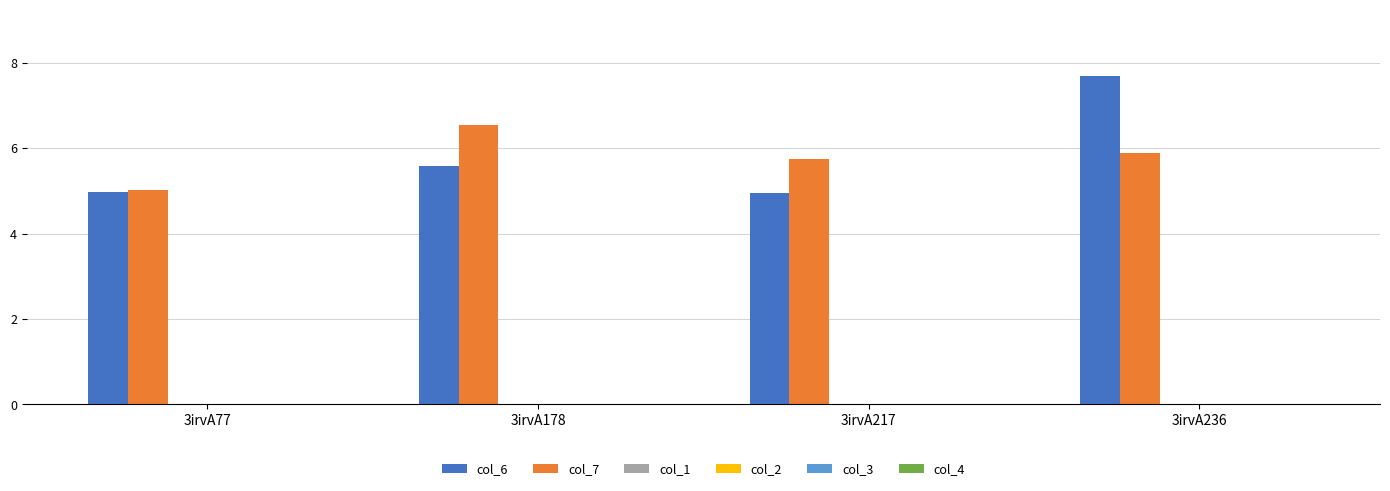

Reading left to right, list all the values displayed in this chart.

col_6: 3irvA77=5.0	3irvA178=5.6	3irvA217=5.0	3irvA236=7.7
col_7: 3irvA77=5.0	3irvA178=6.5	3irvA217=5.7	3irvA236=5.9